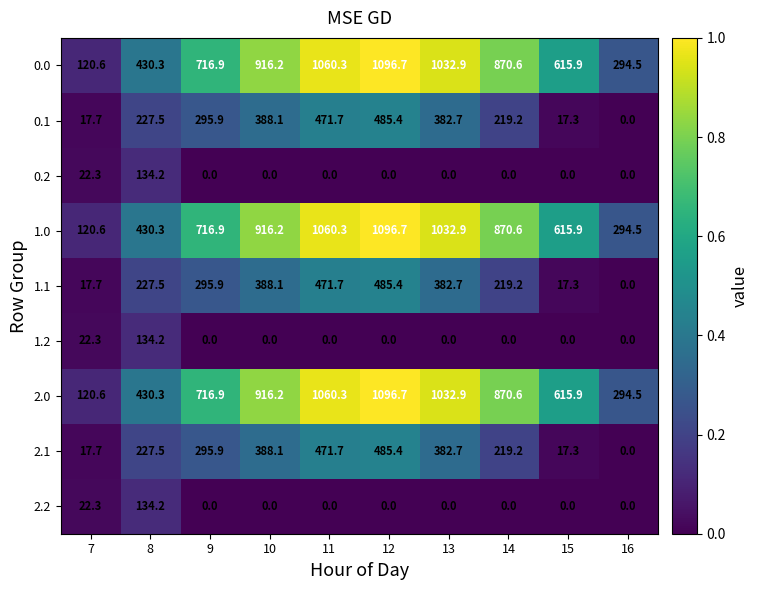

Is the value of 2.2 at 9 greater than the value of 0.0 at 12?

No